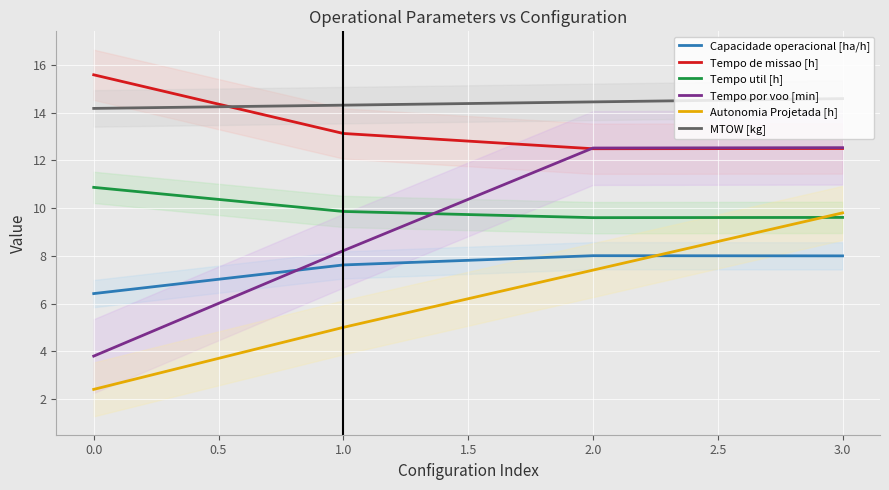

Is the value of MTOW [kg] at 1.0 greater than the value of Tempo util [h] at 3.0?

Yes